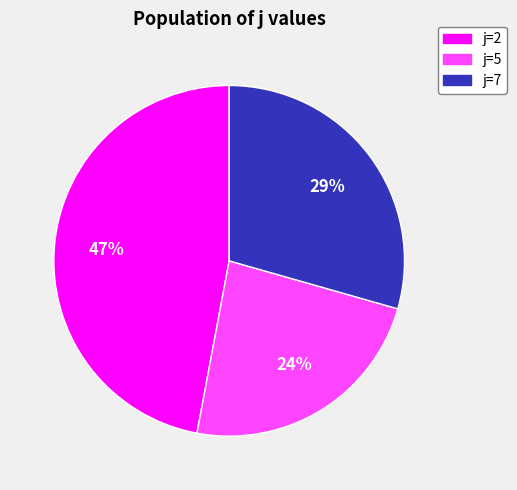

Is there any slice that represents more than half of the pie?

No